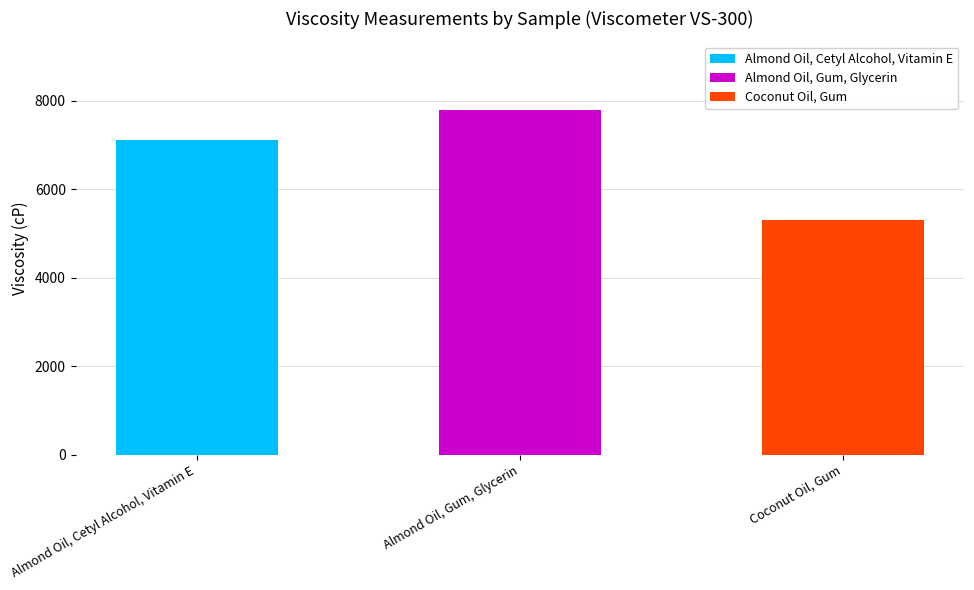

Between Coconut Oil, Gum and Almond Oil, Gum, Glycerin, which is larger?

Almond Oil, Gum, Glycerin